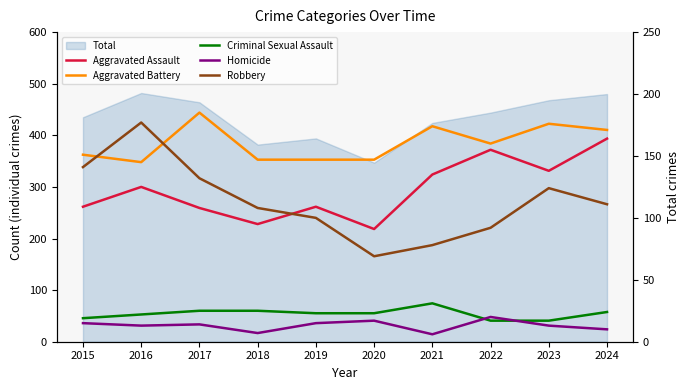

How many values in the Aggravated Assault series are below 125?

5